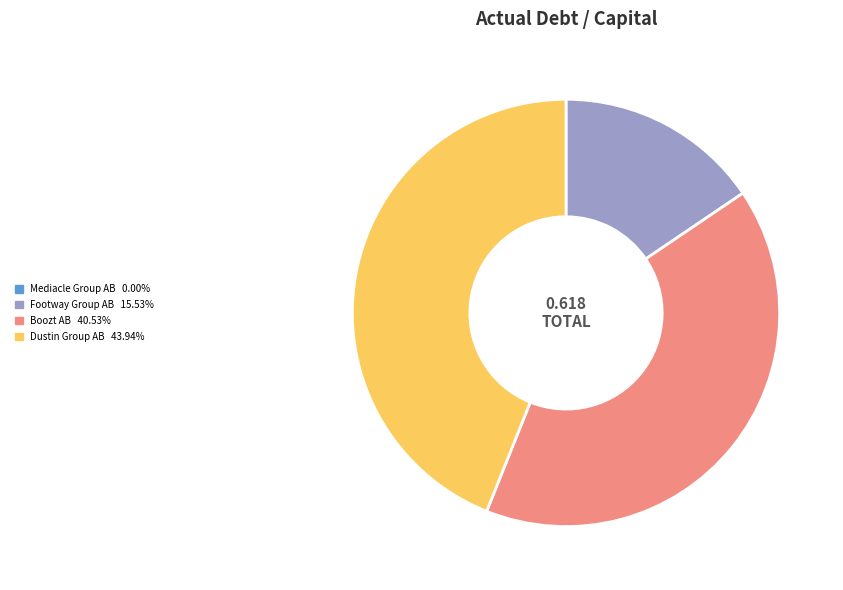

Is there any slice that represents more than half of the pie?

No